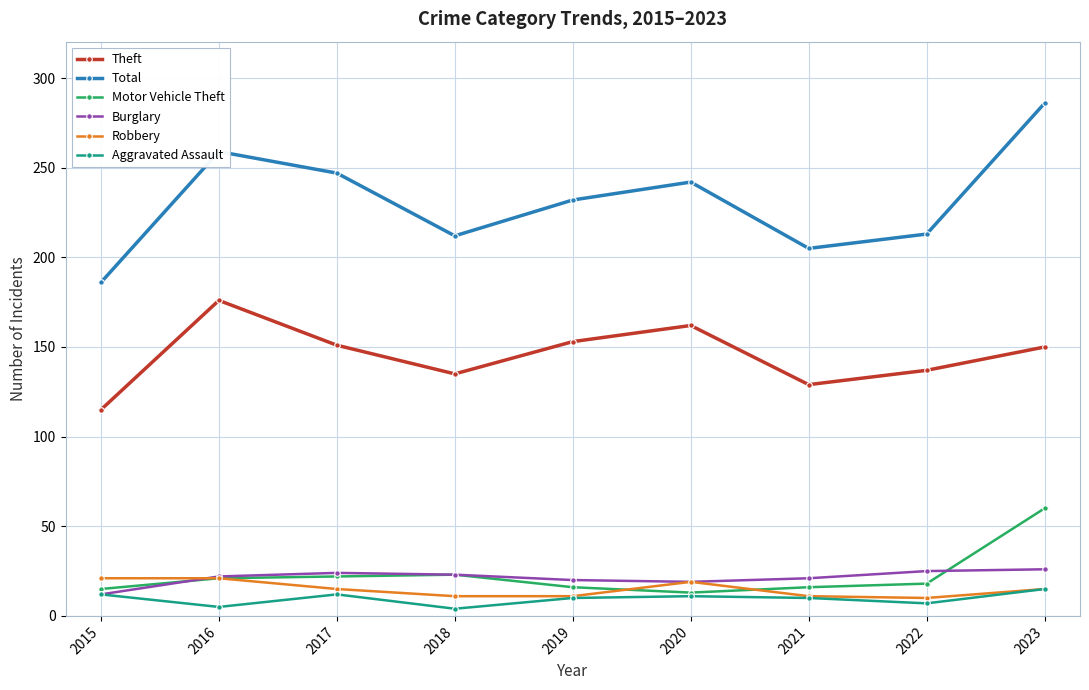

What is the maximum value for Burglary?

26